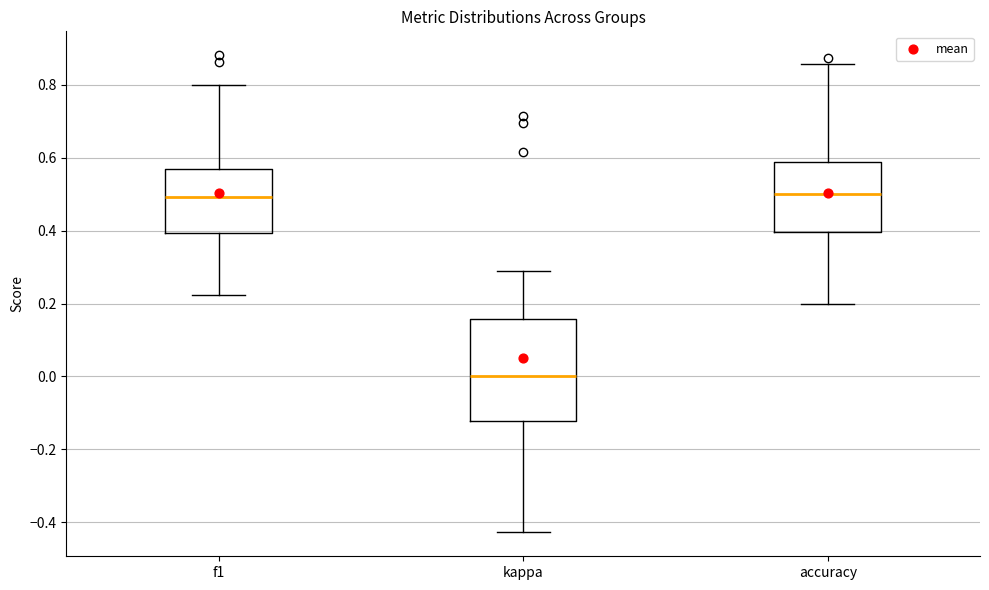

Reading left to right, read every box against the y-axis: the position of its median line, the range the box covers, and the ends of its whiskers. The values are not printed on the chart, so give them approximately, as read against the axis.

f1: median 0.50, box 0.40 to 0.56, whiskers 0.22 to 0.80
kappa: median 0.00, box -0.12 to 0.16, whiskers -0.42 to 0.30
accuracy: median 0.50, box 0.40 to 0.58, whiskers 0.20 to 0.86